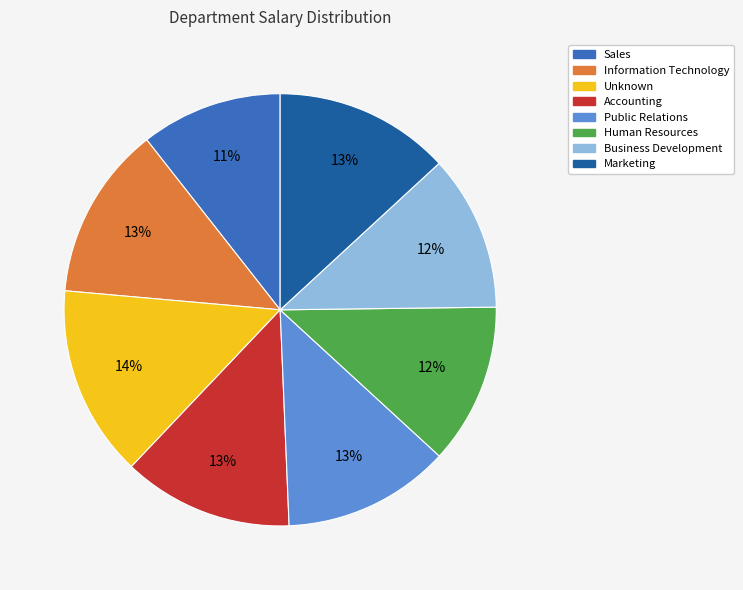

To the nearest percent, what is the difference between the Accounting and Human Resources slice percentages?

1%